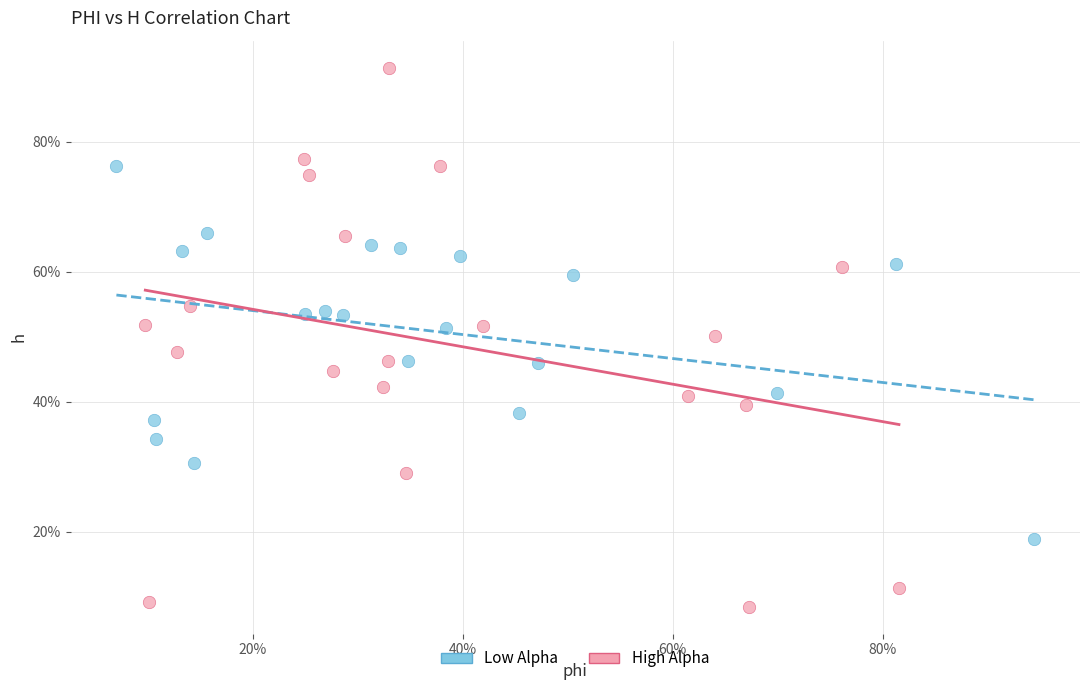

Which series reaches the minimum Y coordinate?

High Alpha